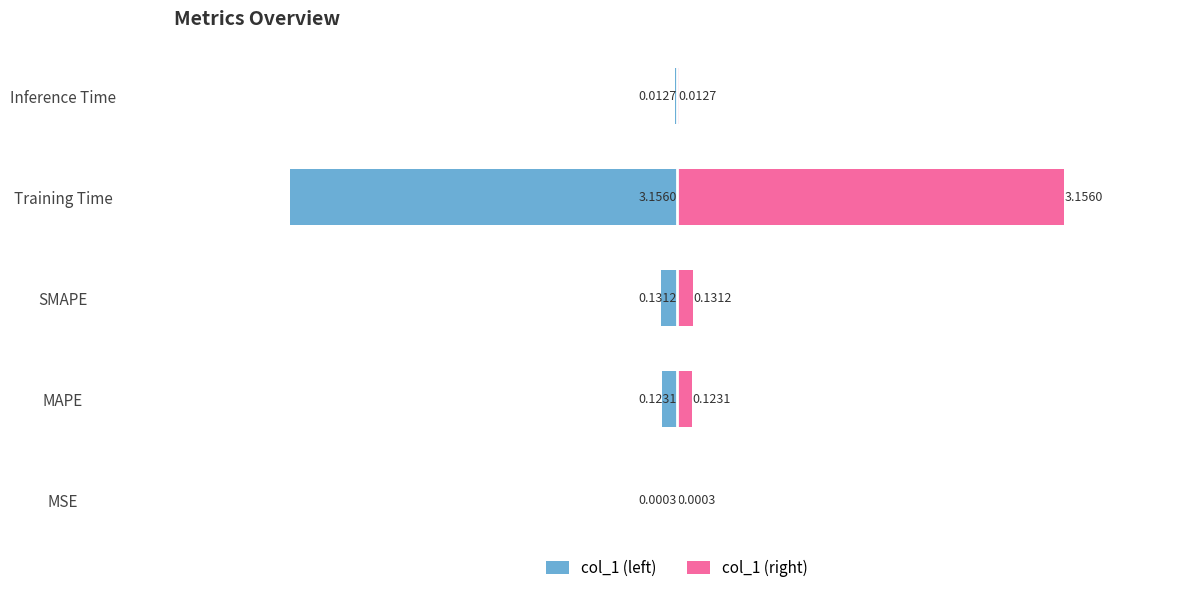

Does the chart contain stacked bars?

No